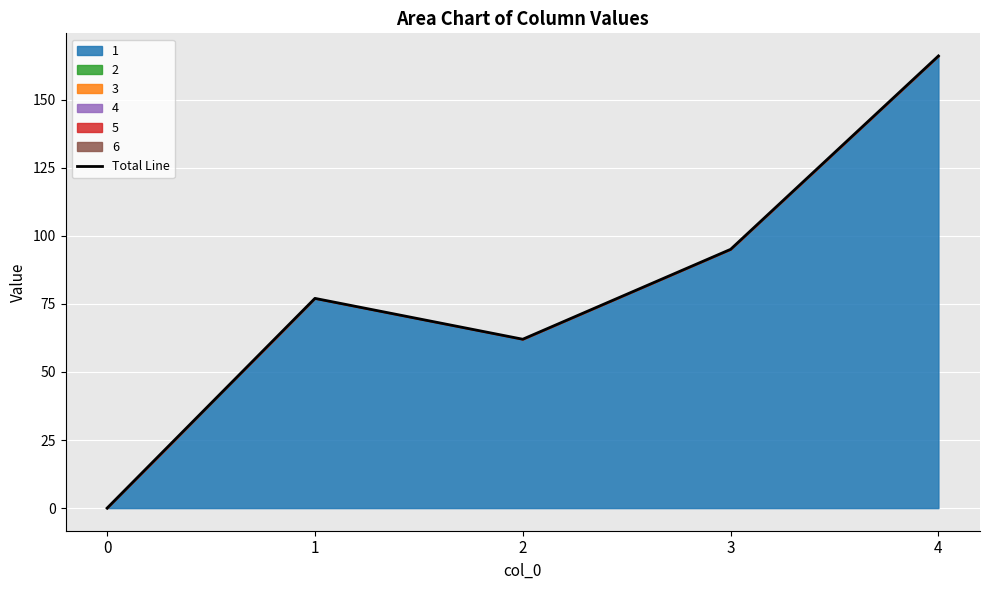

What is the sum of the values at 2 and 0?

62